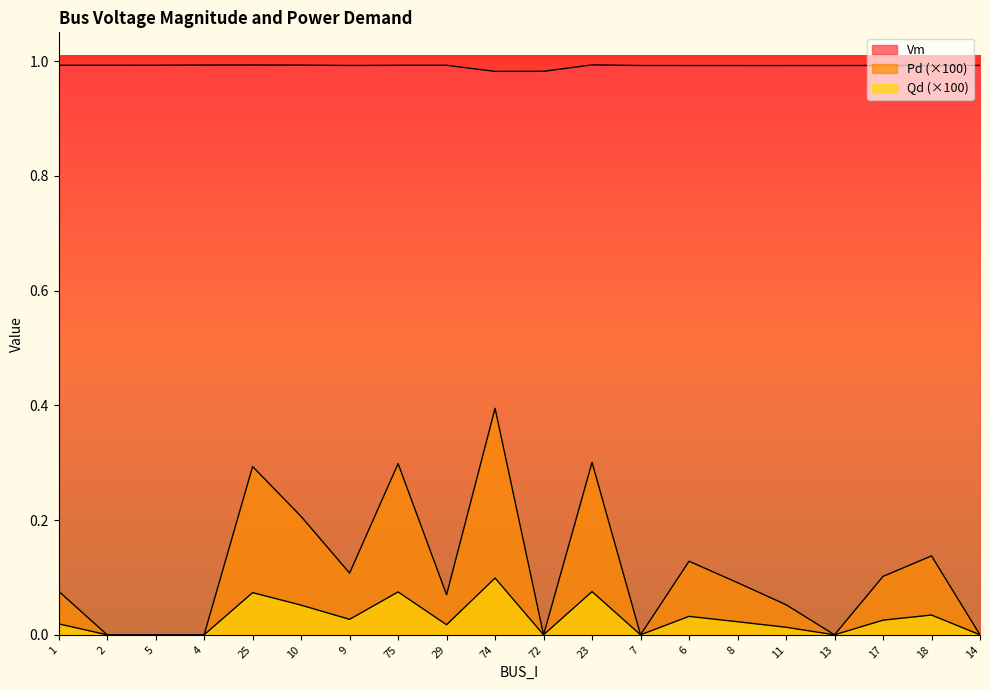

What is the minimum value for Vm?

1.0